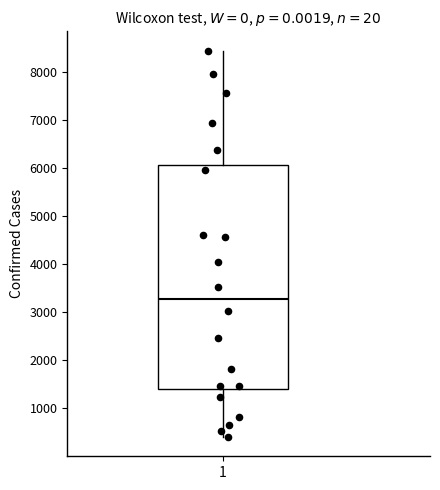

Transcribe this box plot: give where the median line is, the range the box spans, and where the two whiskers end, as read against the y-axis. The values are not printed on the chart, so give them approximately, as read against the axis.

median 3300, box 1400 to 6100, whiskers 400 to 8400